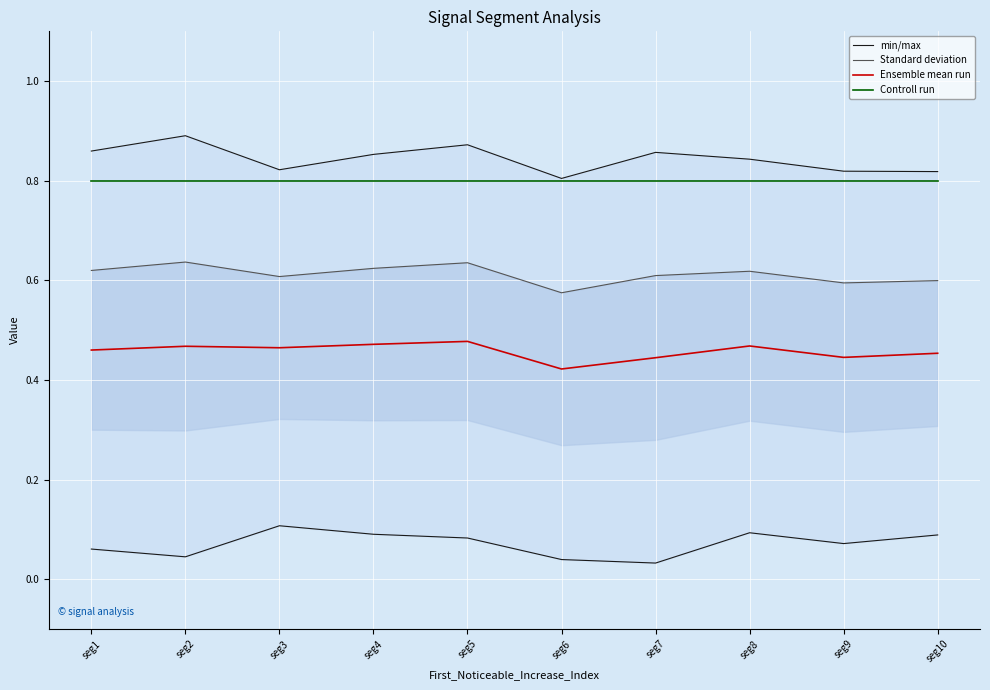

Which series has the widest spread of values?

min/max